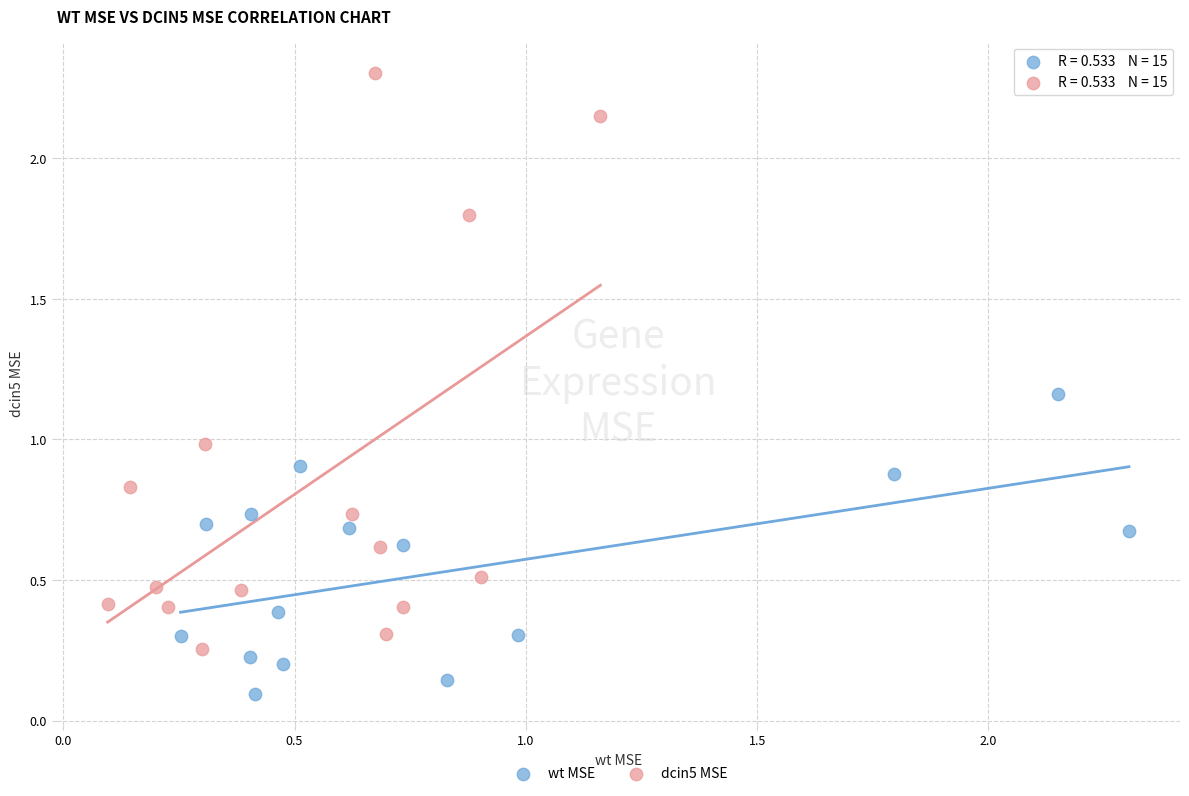

Which series reaches the minimum Y coordinate?

wt MSE